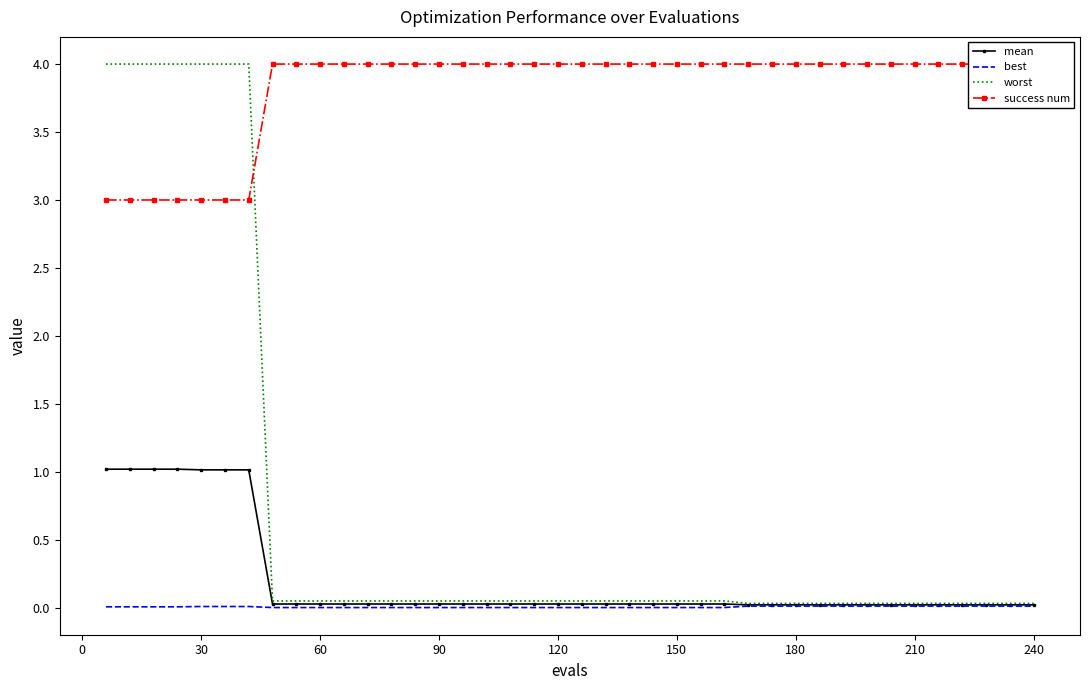

What are all the series names shown in the legend?

mean, best, worst, success num